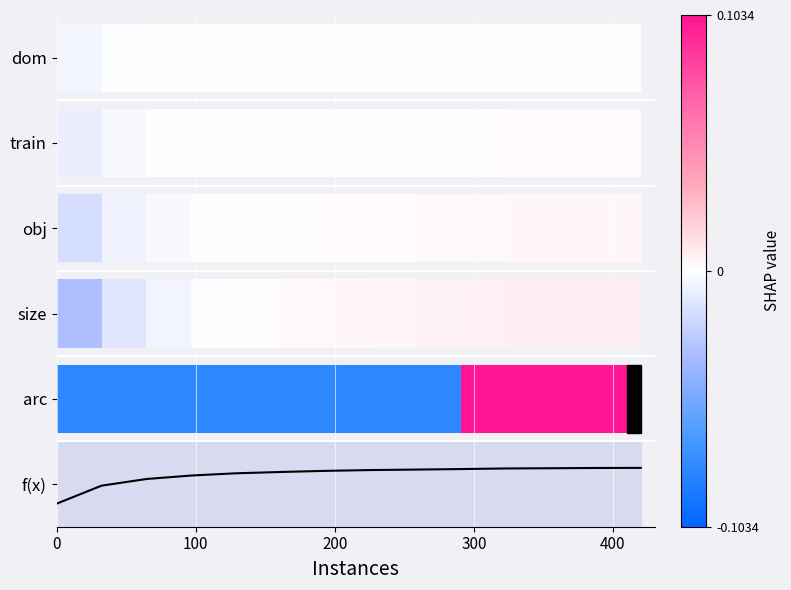

Does the chart have visible grid lines?

No